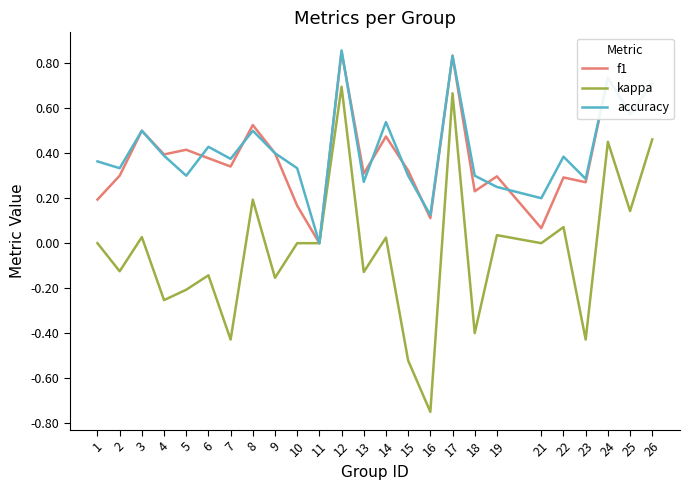

Is it true that accuracy equals 0.6 at 4?

False